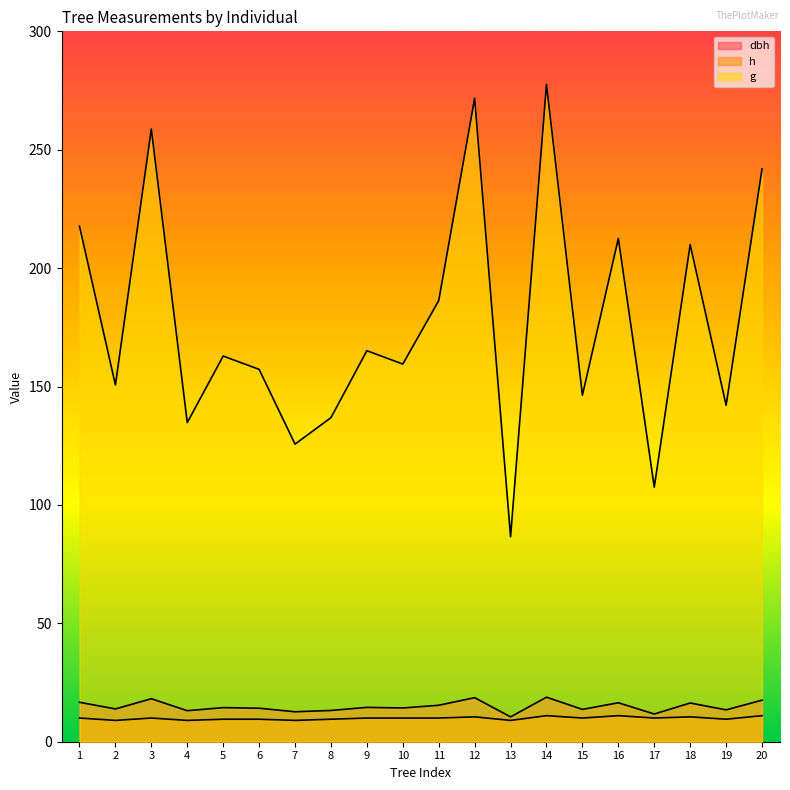

How many lines are shown in the chart?

3